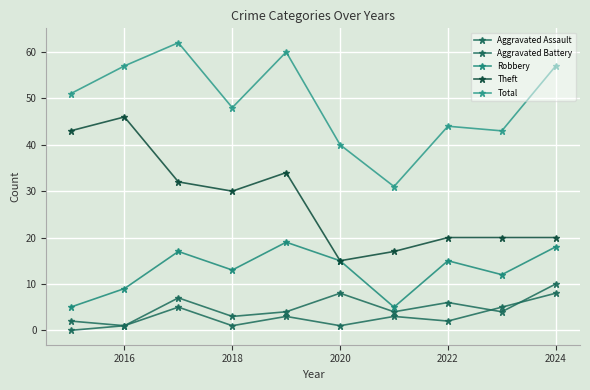

In Total, how many points are lower than both neighbors (excluding endpoints)?

3